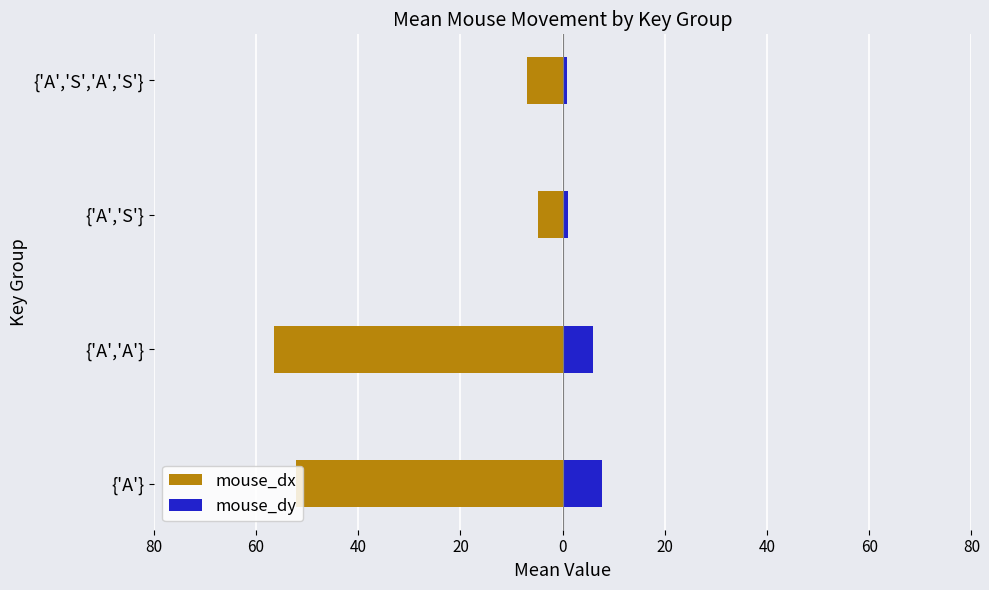

Rank the series by their maximum value, from highest to lowest.

mouse_dy, mouse_dx